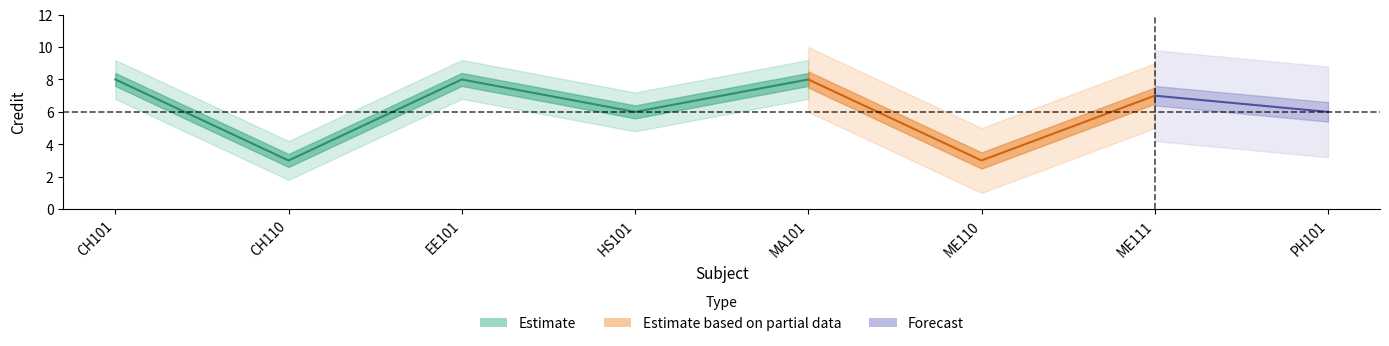

List the labels in order of value, largest first.

CH101, EE101, MA101, ME111, HS101, PH101, CH110, ME110